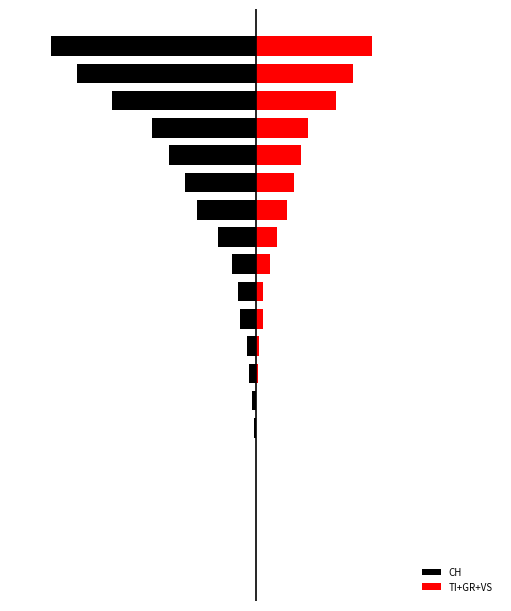

The CH series shows -2 at 6. True or false?

True